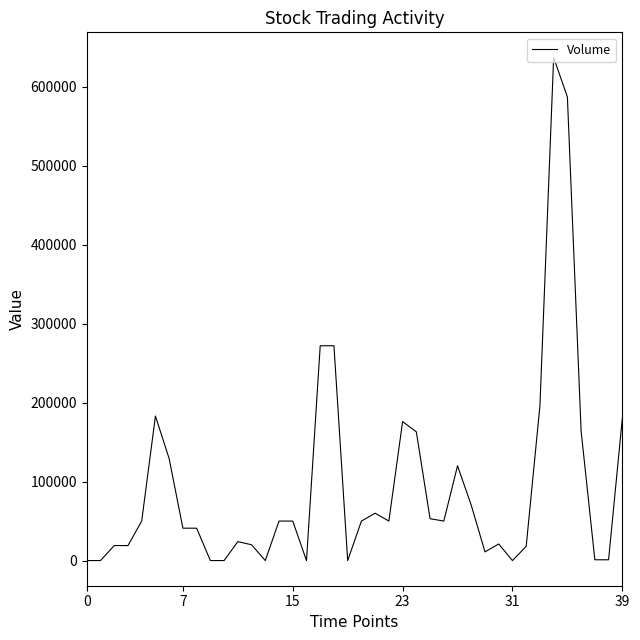

What is the greatest value displayed?

637000